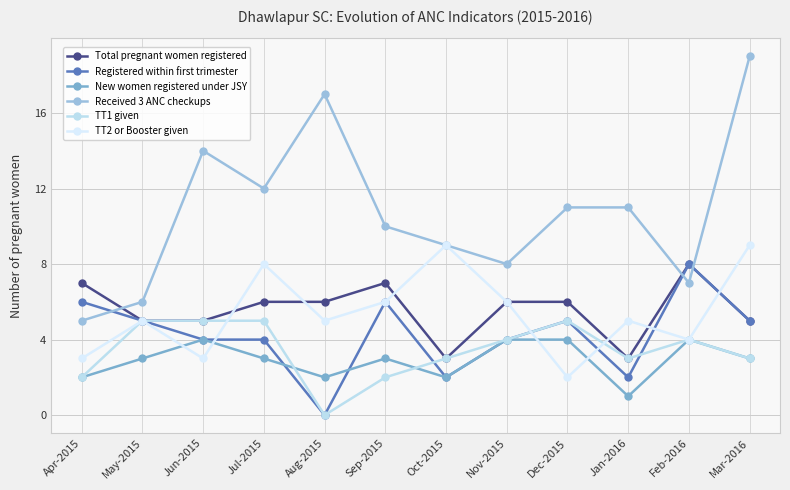

What is the label of the 3rd point from the left?

Jun-2015